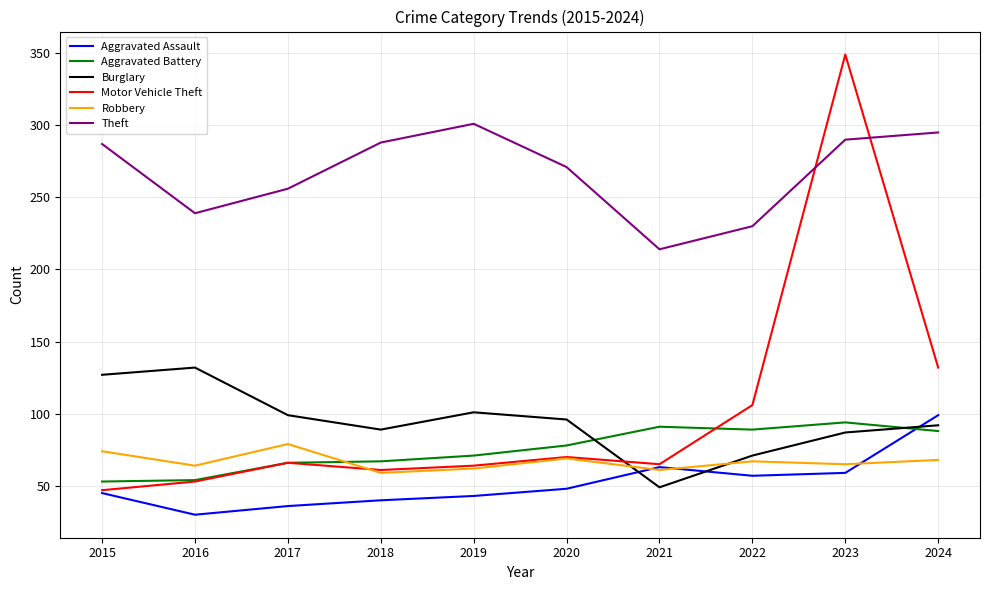

Which series has the largest total across all categories?

Theft